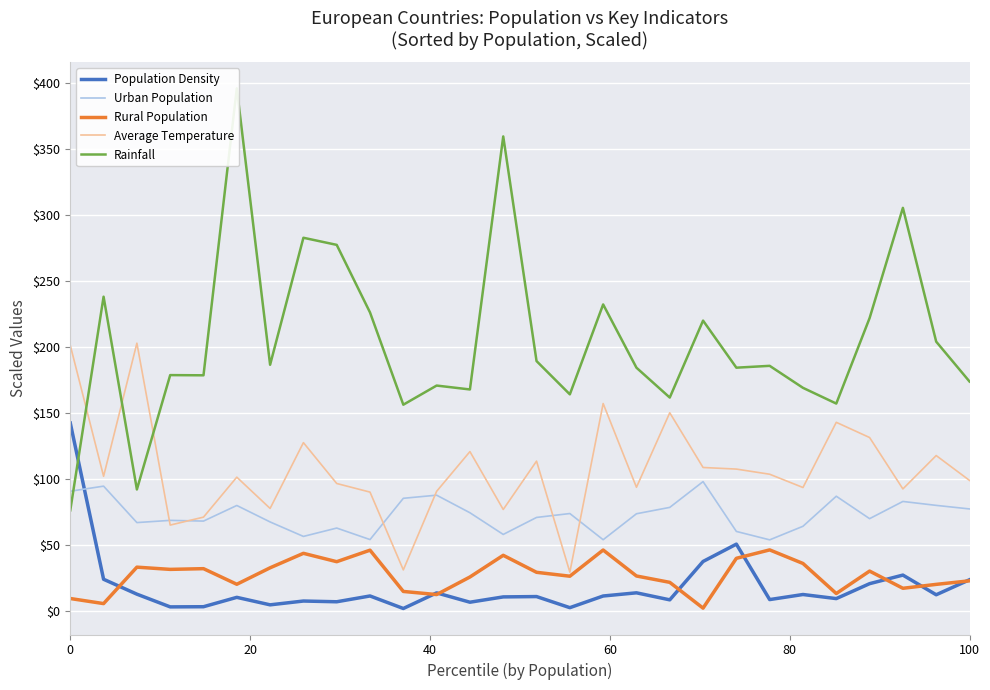

What is the lowest value of the Urban Population series?

53.8